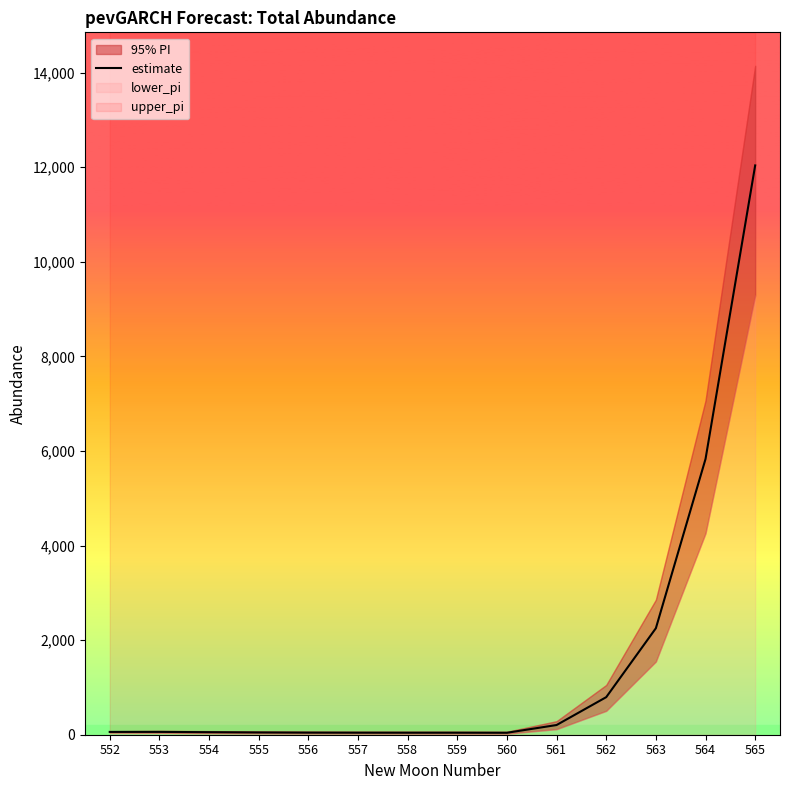

At which category does the data reach its first local peak?

553